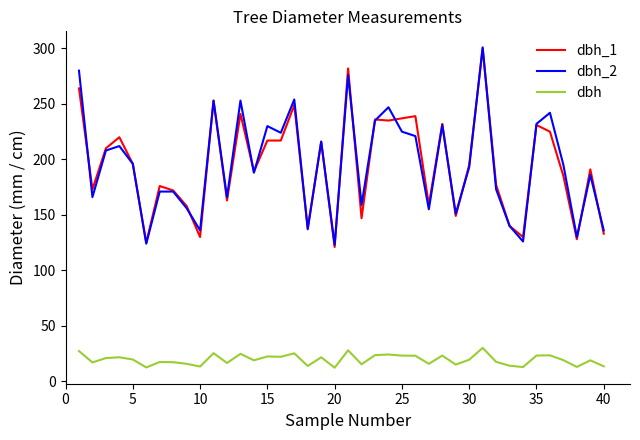

What is the minimum value for dbh?

12.2